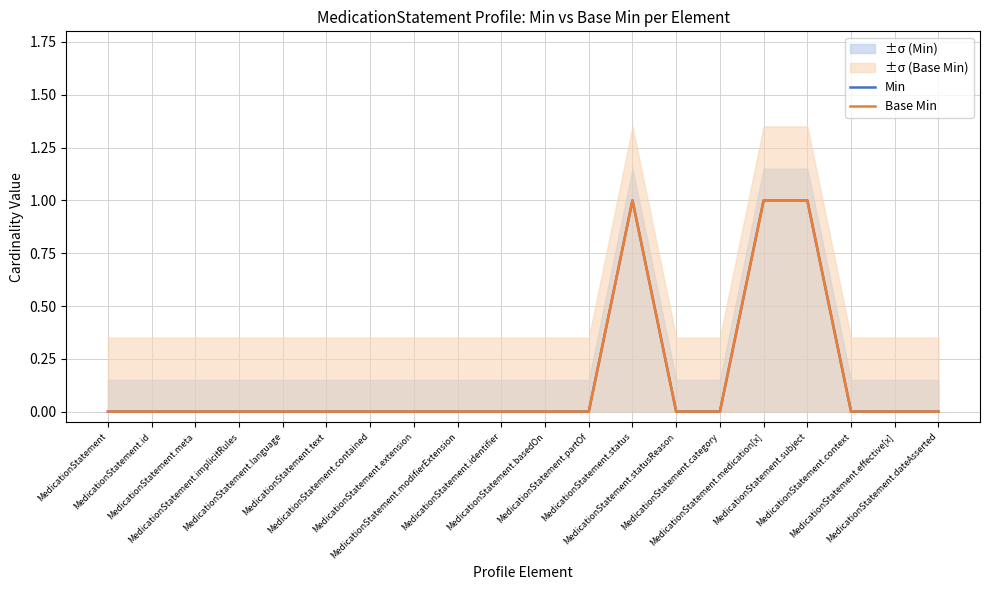

The Min series shows -1 at MedicationStatement.language. True or false?

False